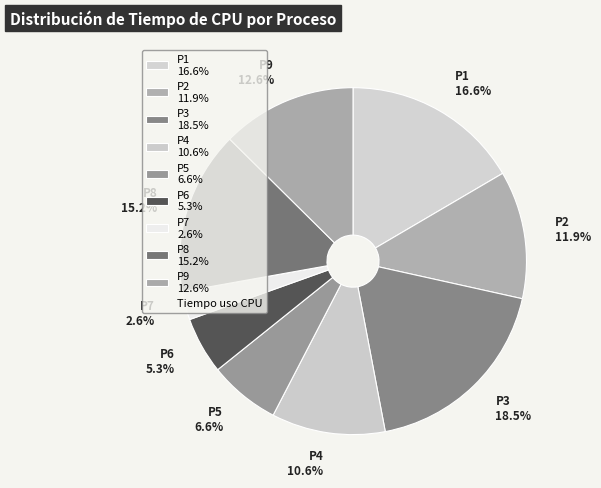

How many slices are in this pie chart?

9